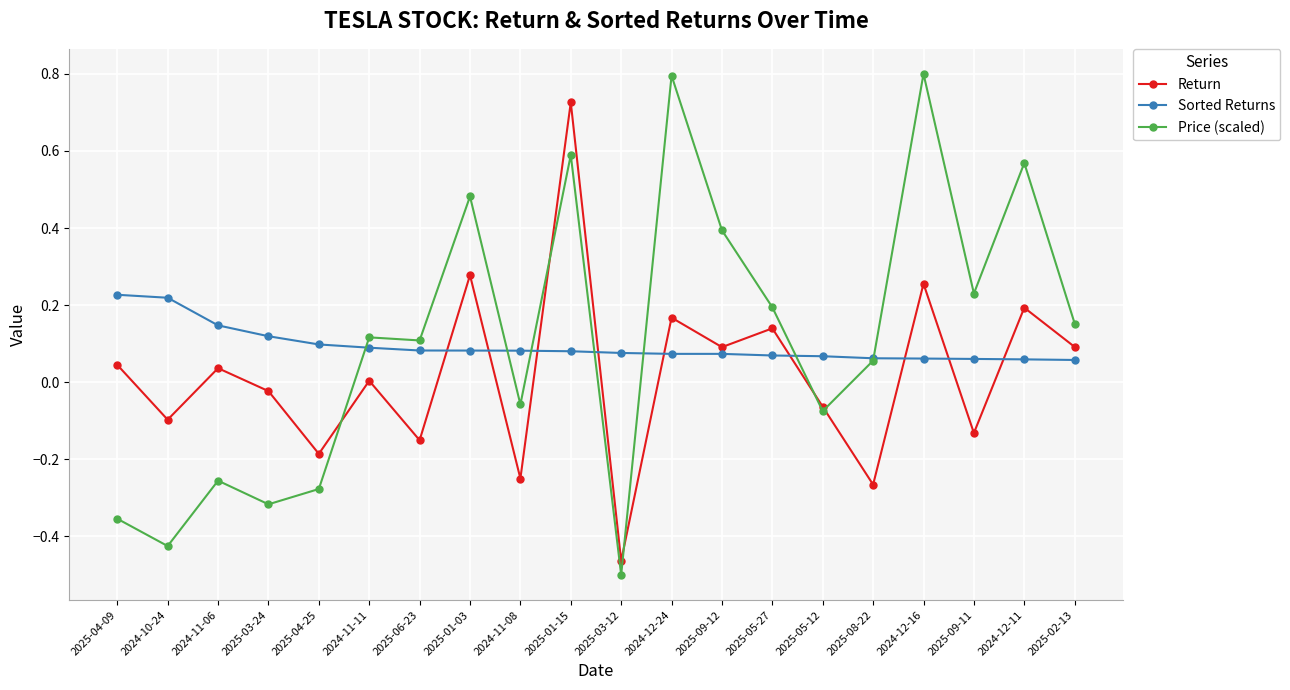

Which series has the largest range (max minus min)?

Price (scaled)